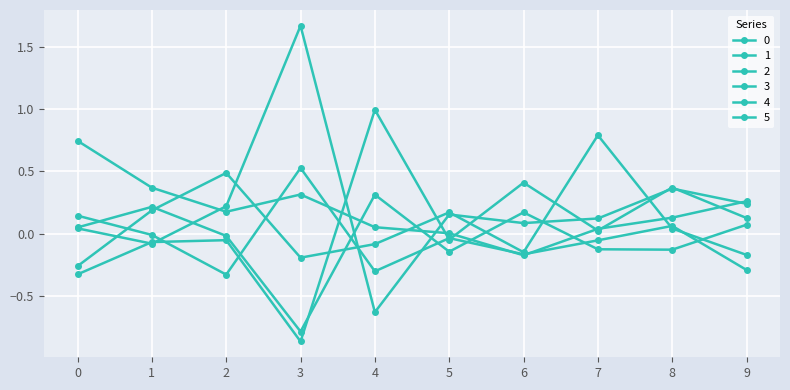

True or false: 4 has a value of 0.2 at 6.

False